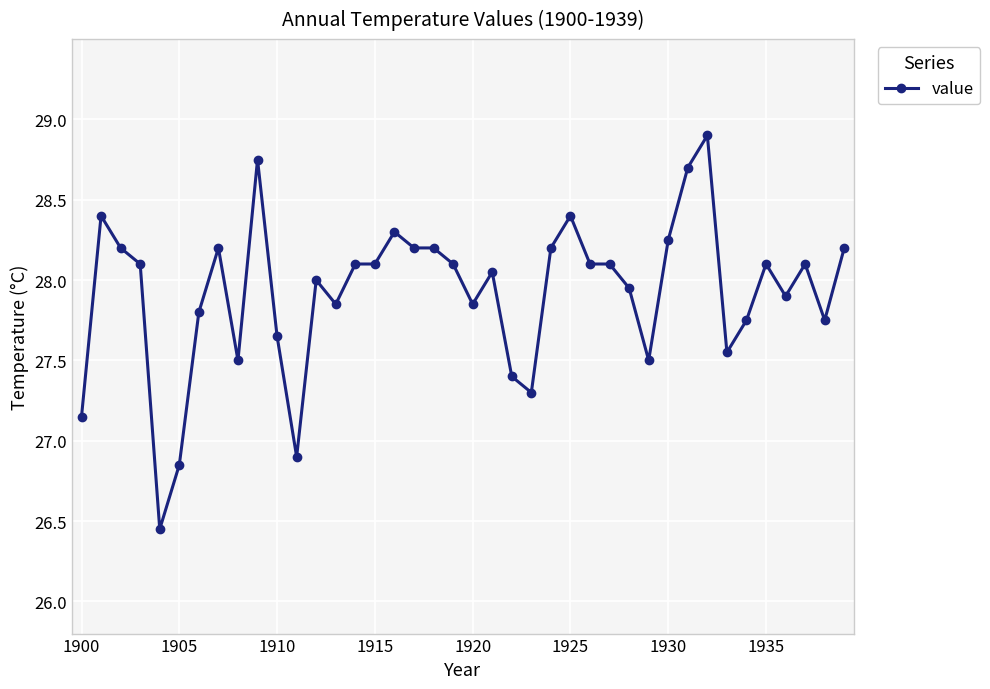

True or false: the data has more than 1 interior local peaks.

True